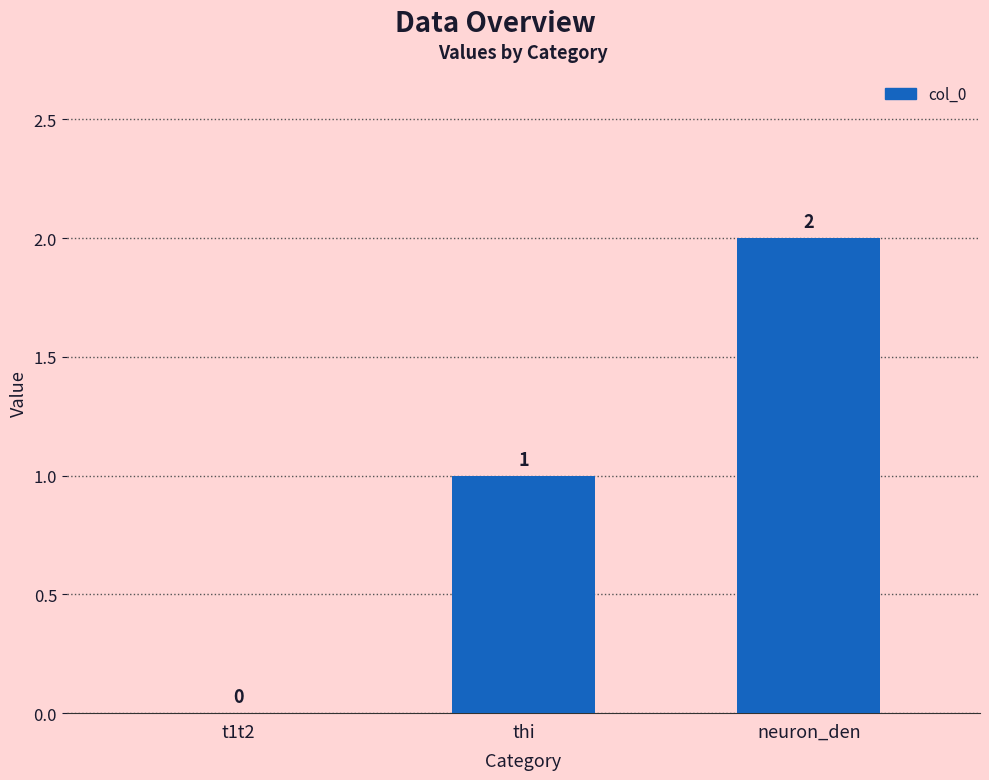

Are the bars horizontal?

No